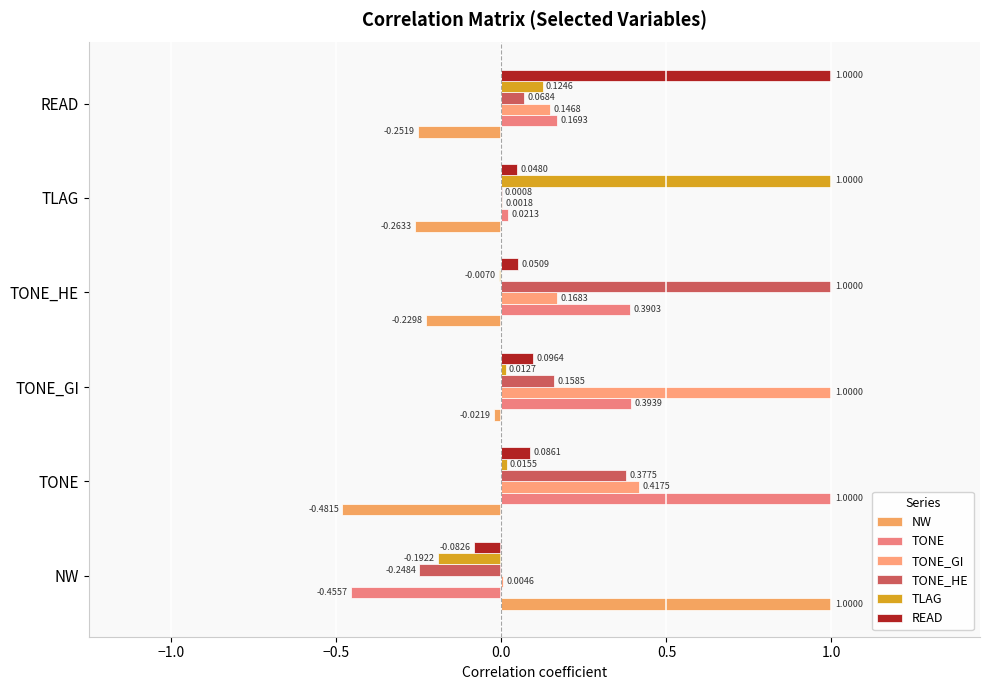

What is the difference between the maximum and minimum values in the TONE_GI series?

1.0